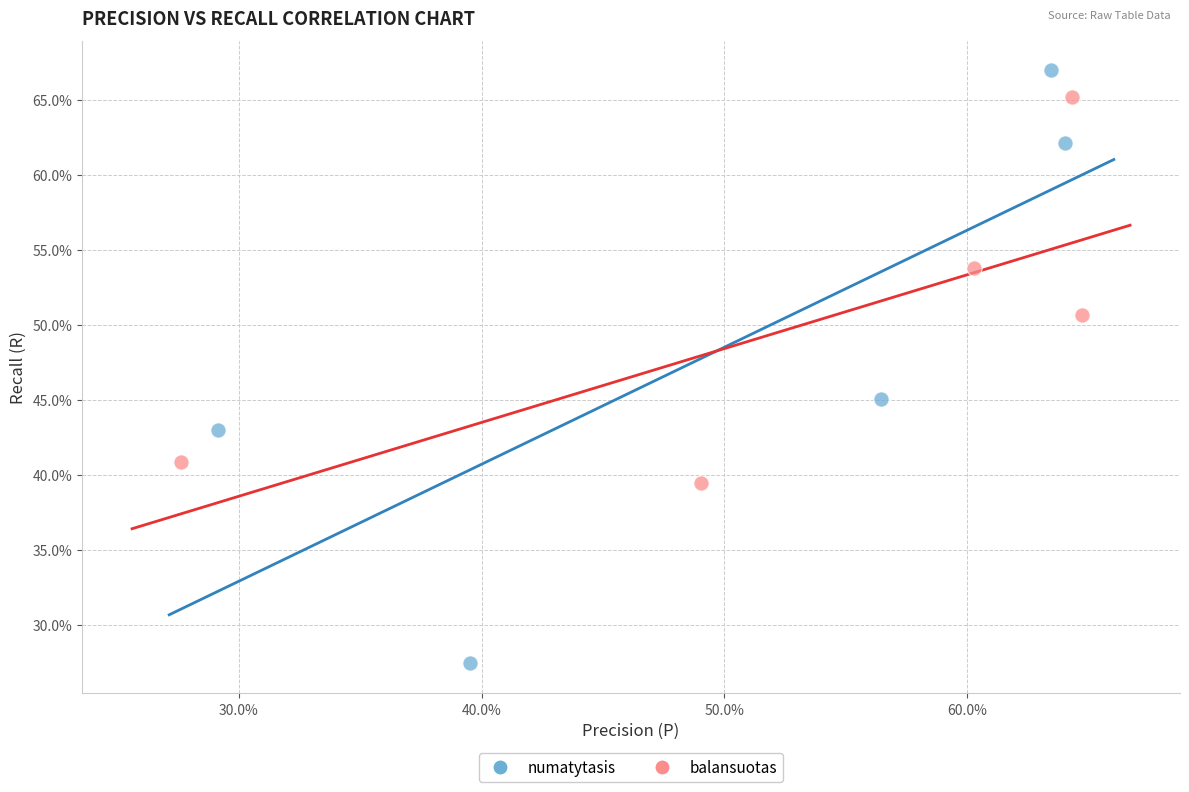

Which series has the widest spread of Y values?

numatytasis